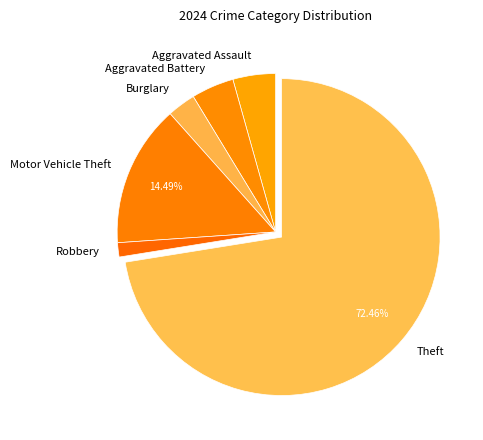

What portion of the pie excludes Motor Vehicle Theft?

85.5%